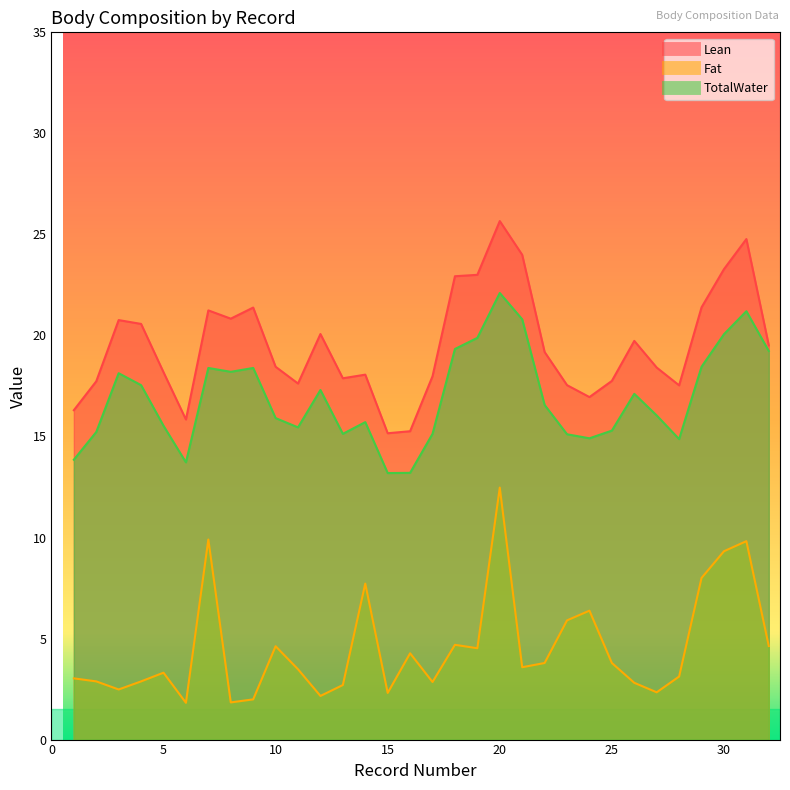

Where is Lean nearest to the value 20?

12